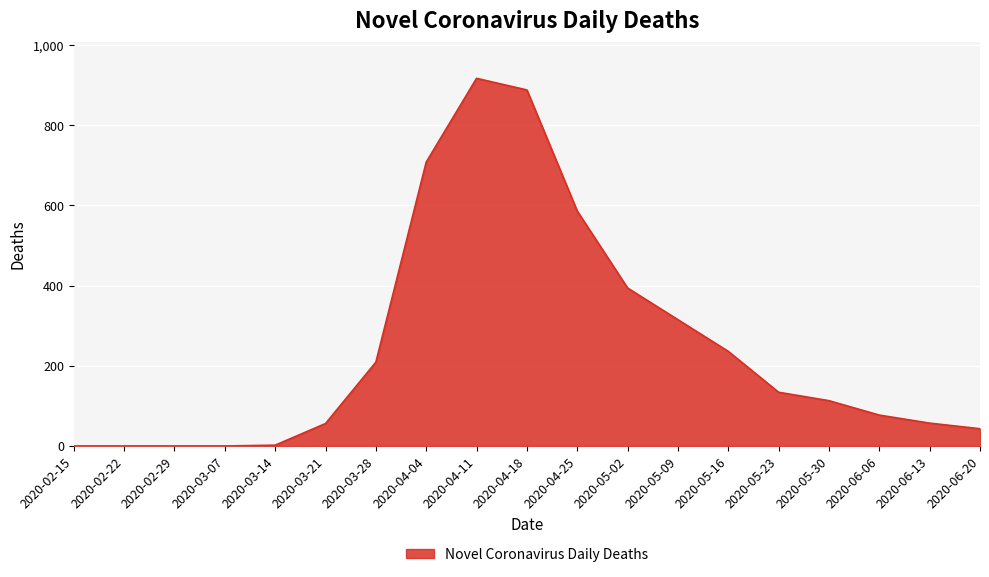

Approximately how many times larger is the value at 2020-03-28 compared to 2020-03-14?

104.5